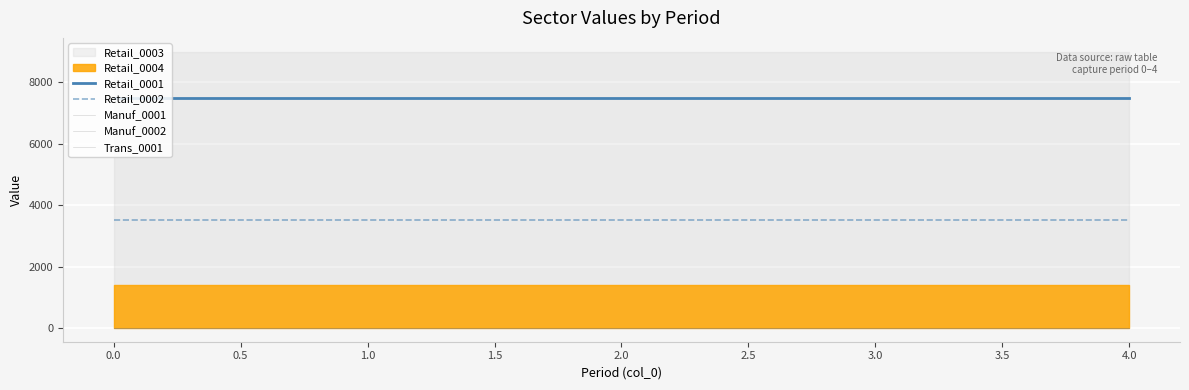

True or false: Retail_0001 has a value of 2615 at 4.0.

False